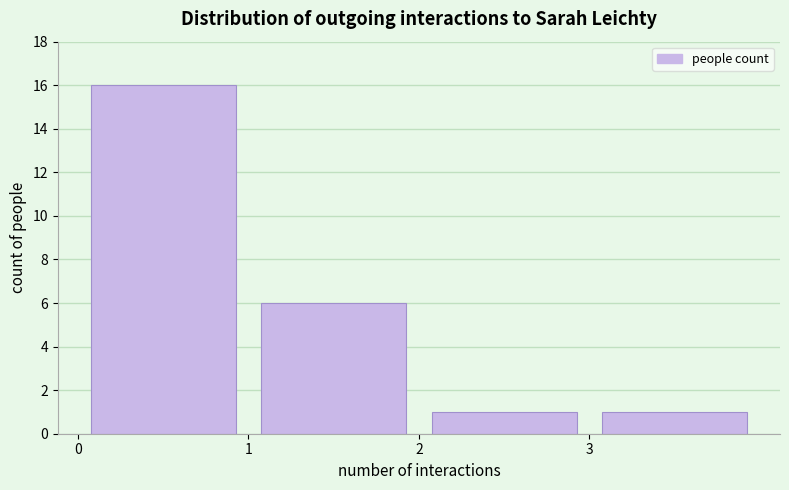

Which range on the x-axis has the tallest bar?

0 to 1